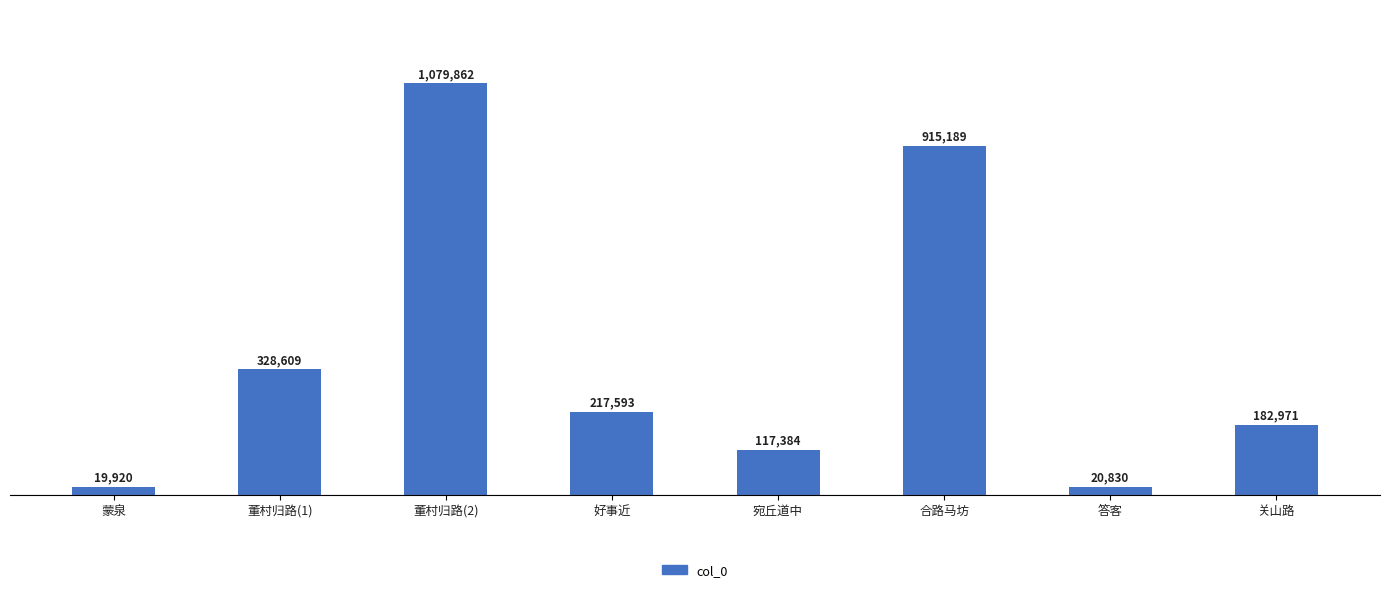

What is the label of the 6th bar from the left?

合路马坊